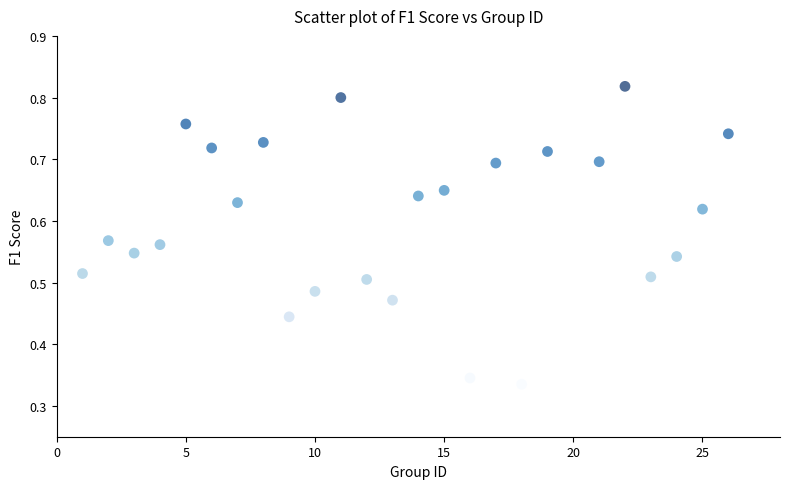

What is the range of X values (max minus min)?

25.0